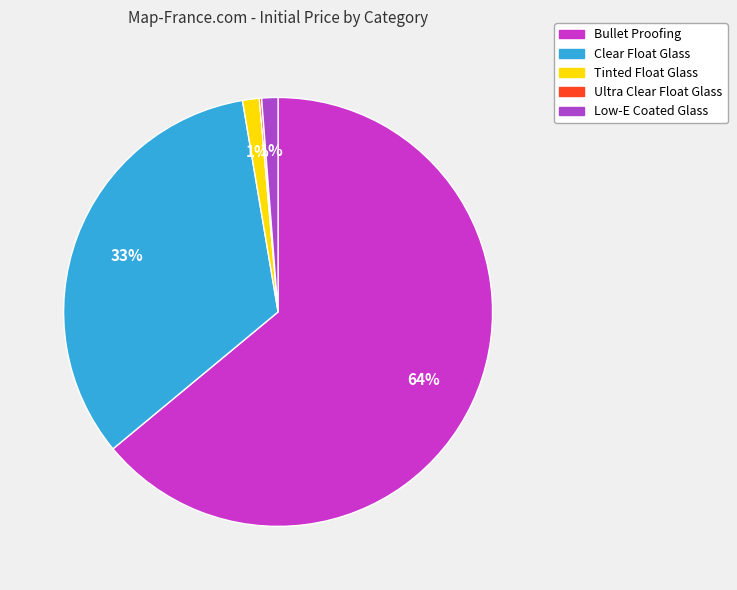

Combined, what portion of the pie is Low-E Coated Glass and Tinted Float Glass?

2.5%